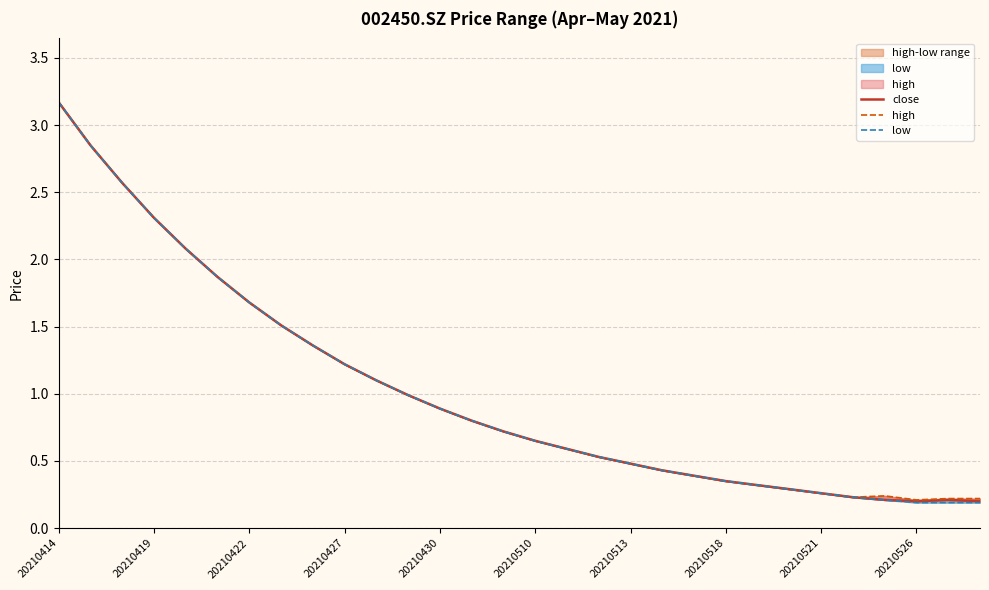

What is the value of the close point at the 20th from the left?

0.4